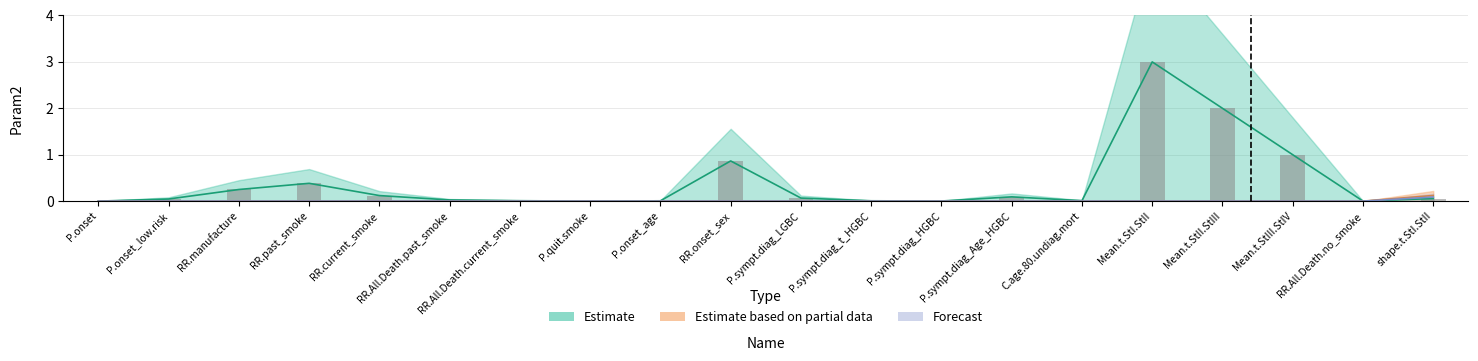

How many Forecast values are between 0 and 1?

20